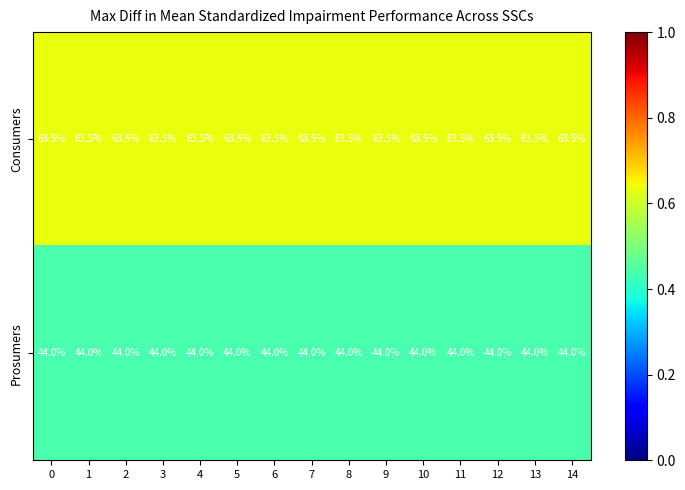

At 10, list the series in order from largest to smallest.

Consumers, Prosumers